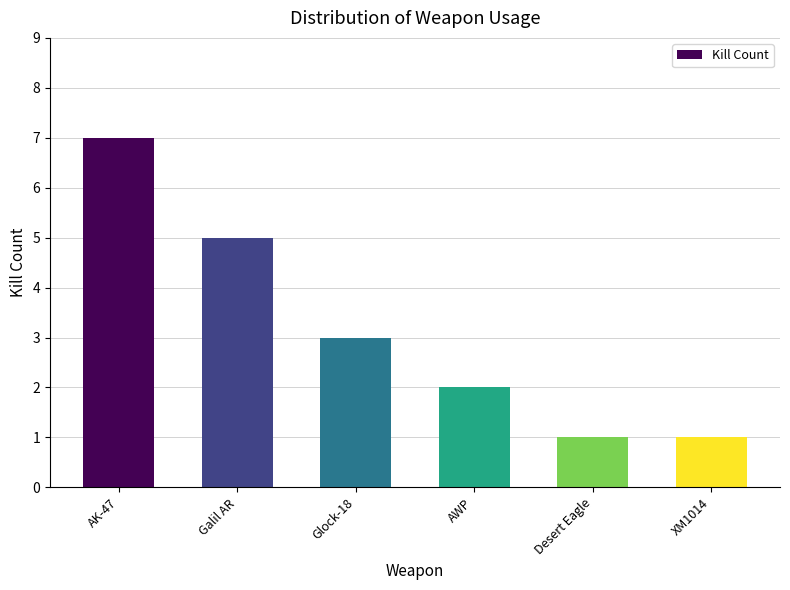

Are the bars horizontal?

No